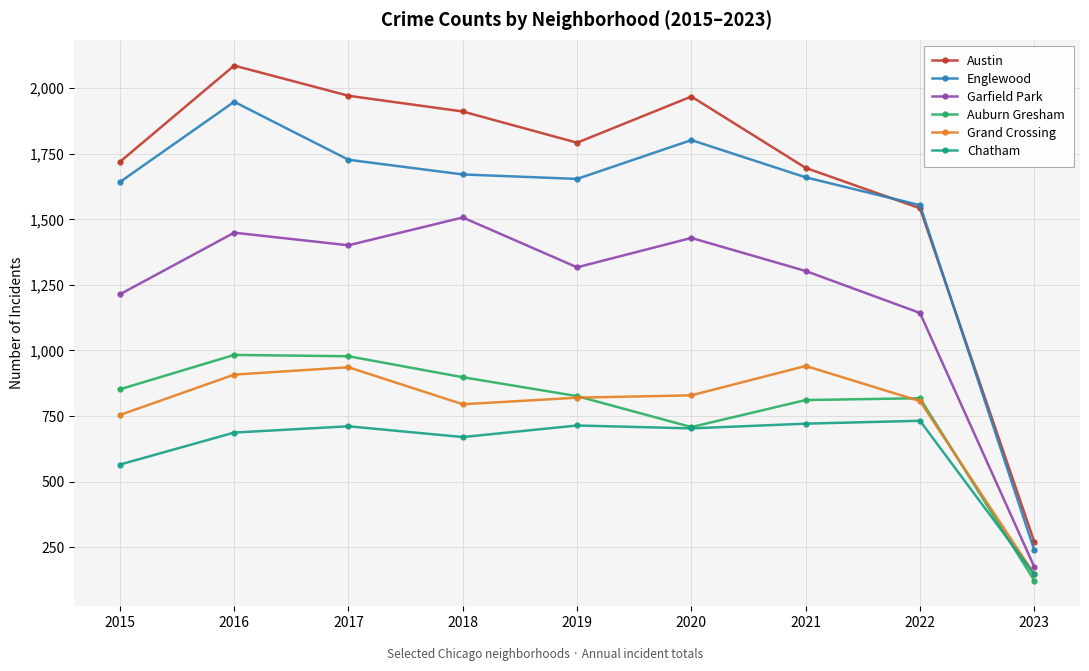

Rank the series by their maximum value, from lowest to highest.

Chatham, Grand Crossing, Auburn Gresham, Garfield Park, Englewood, Austin